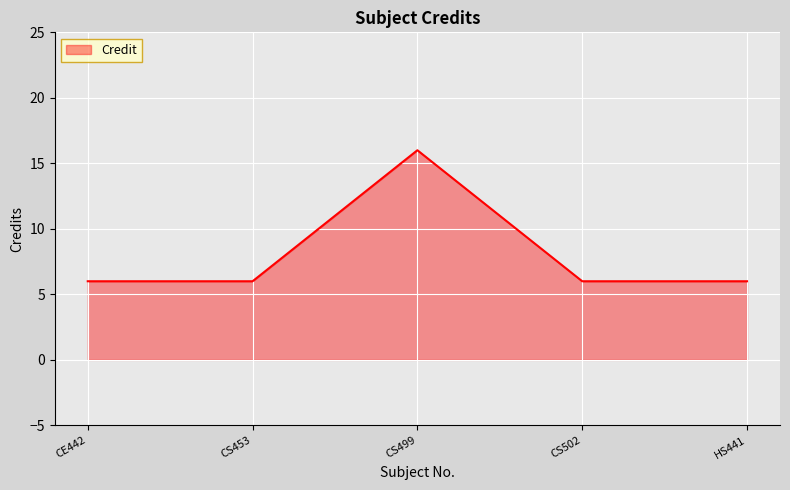

What is the smallest value displayed?

6